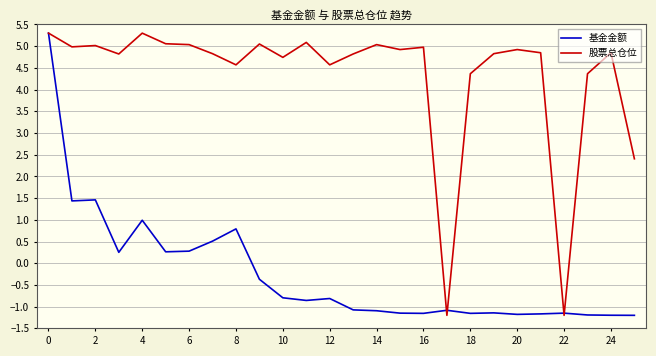

What is the average value of the 股票总仓位 series?

4.3